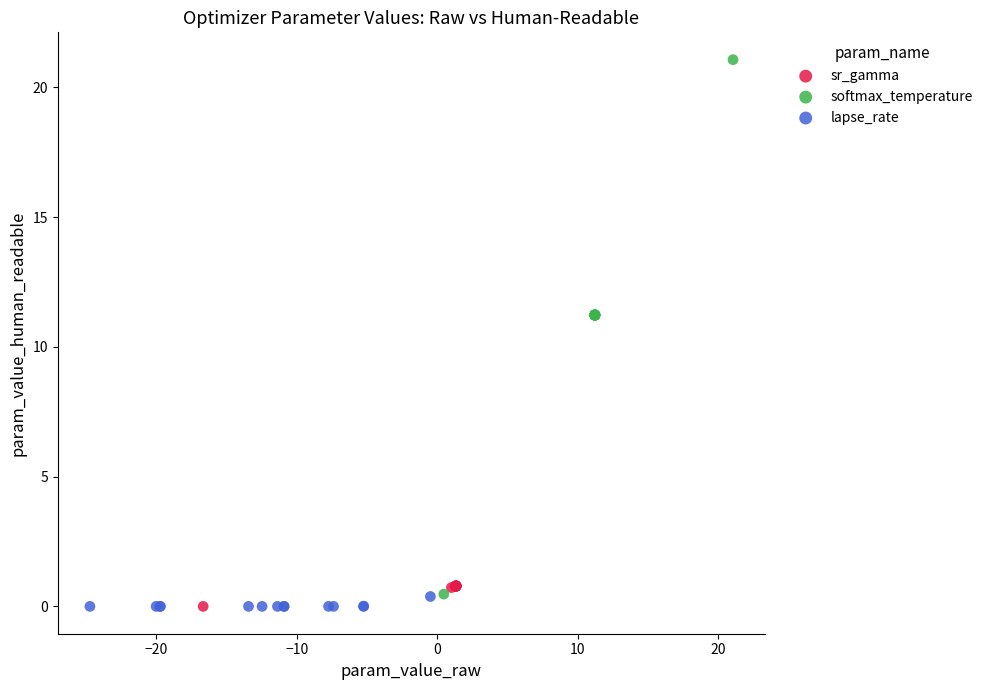

Which series contains the highest Y value?

softmax_temperature